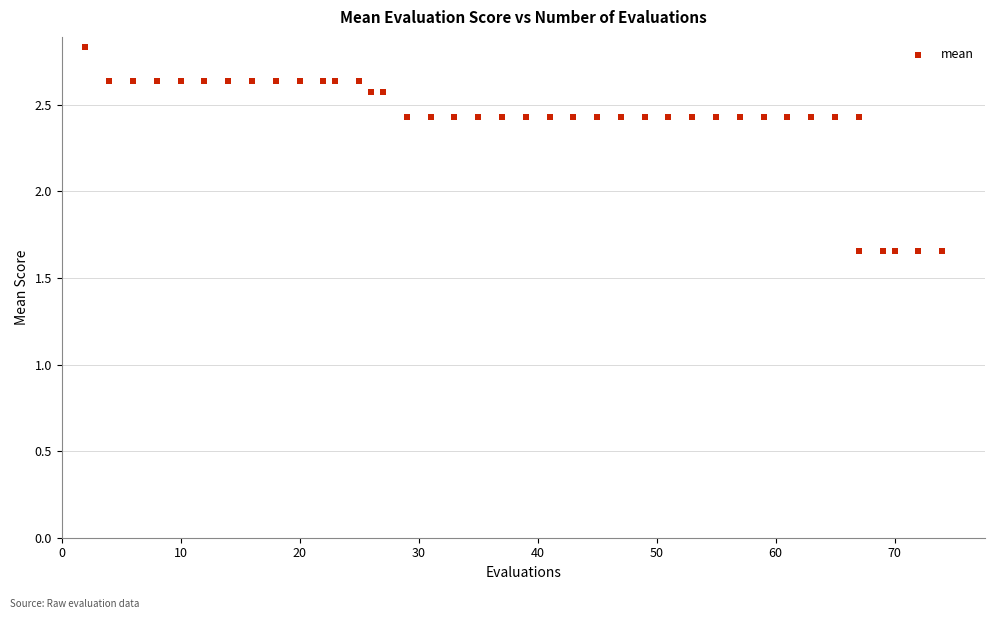

What is the range of Y values (max minus min)?

1.2